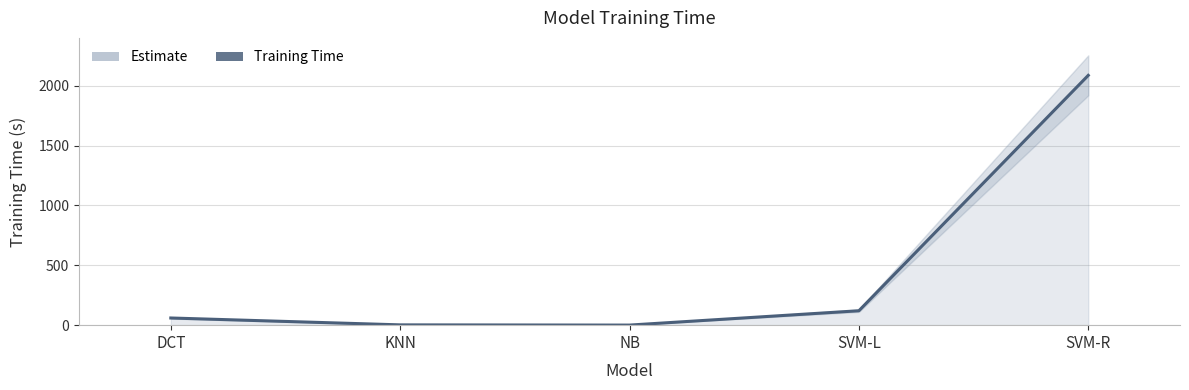

How many data points does each series have?

5